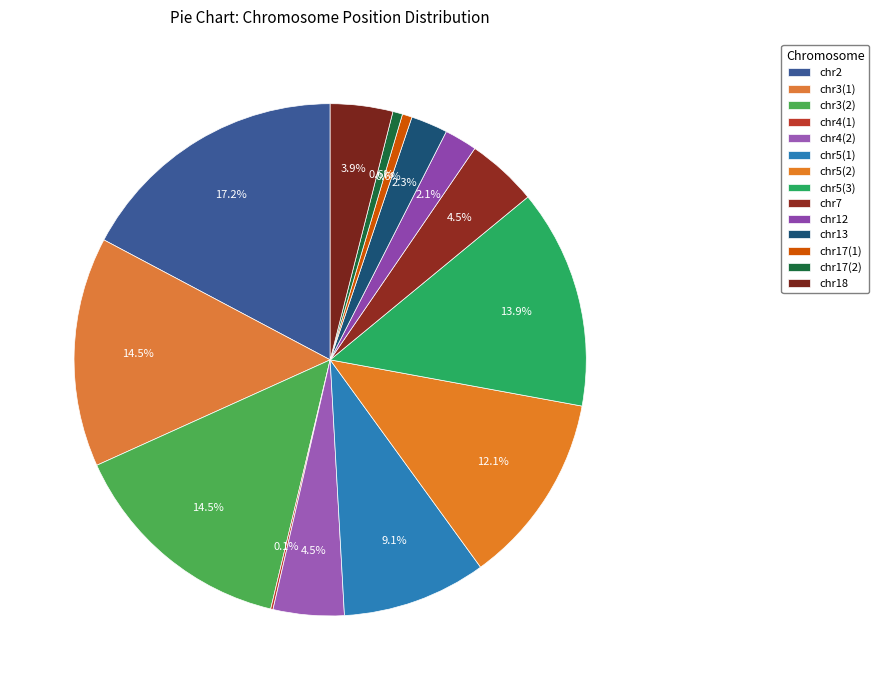

Is it true that chr2 is 17% of the pie?

True